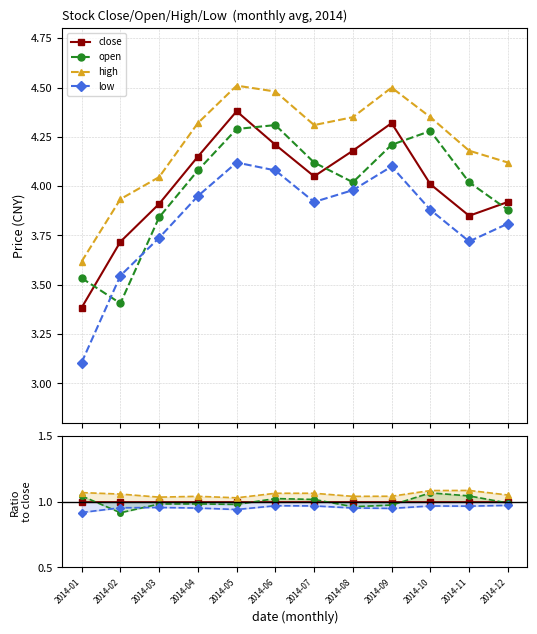

Which series changed the most between 2014-04 and 2014-06?

open